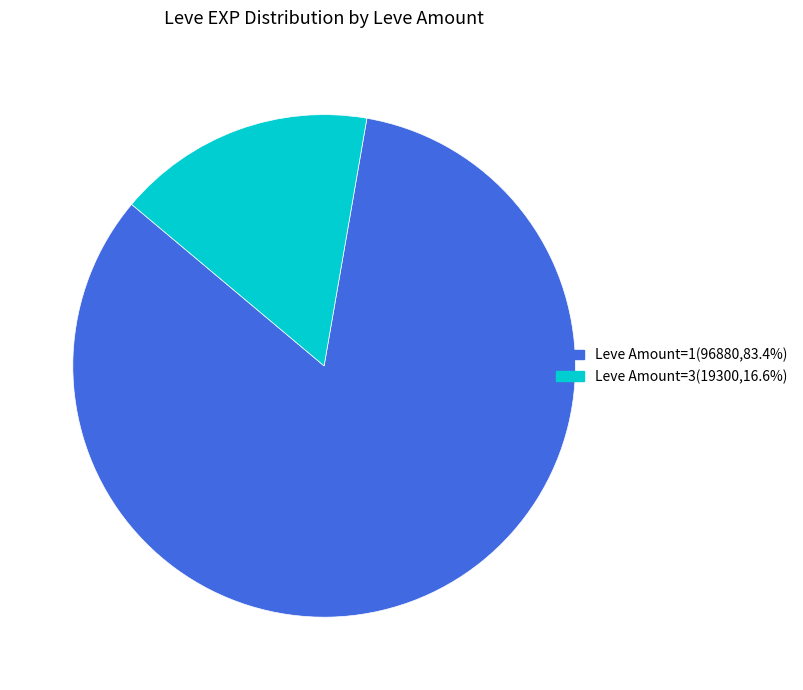

Does any single category account for the majority?

Yes